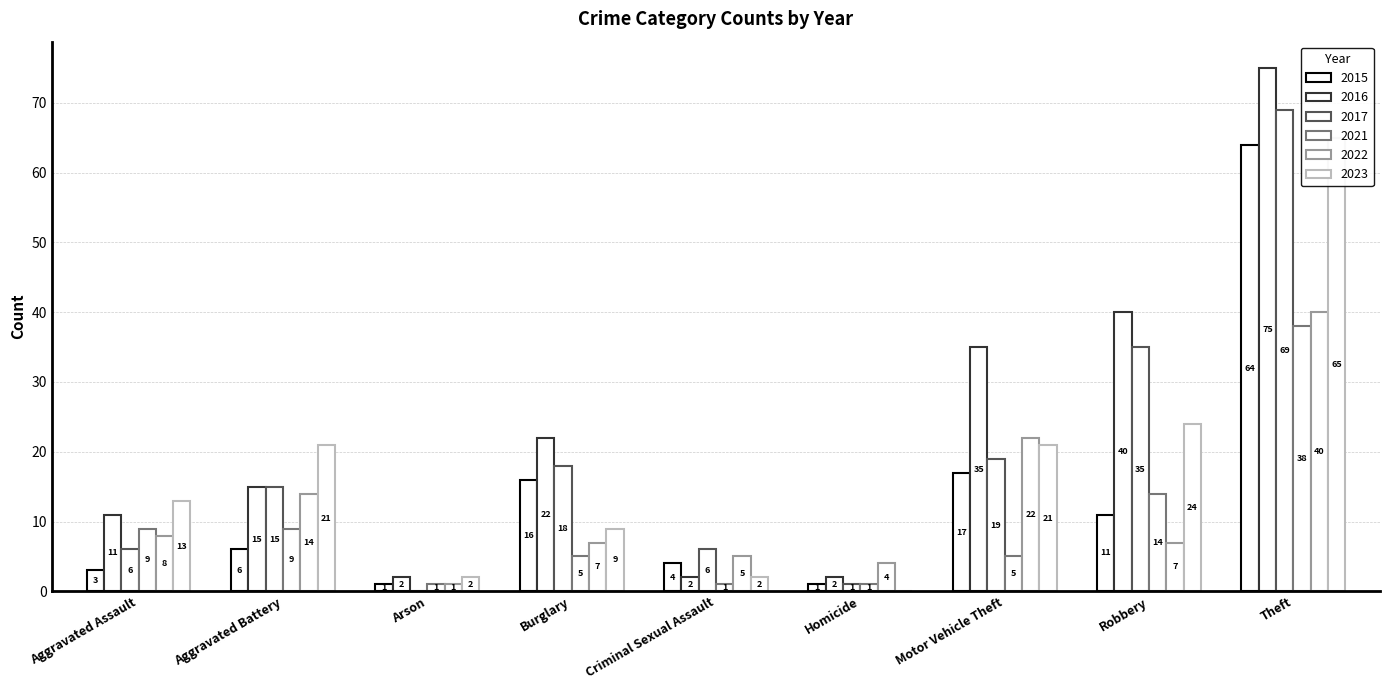

True or false: 2016 has a value of 40 at Robbery.

True